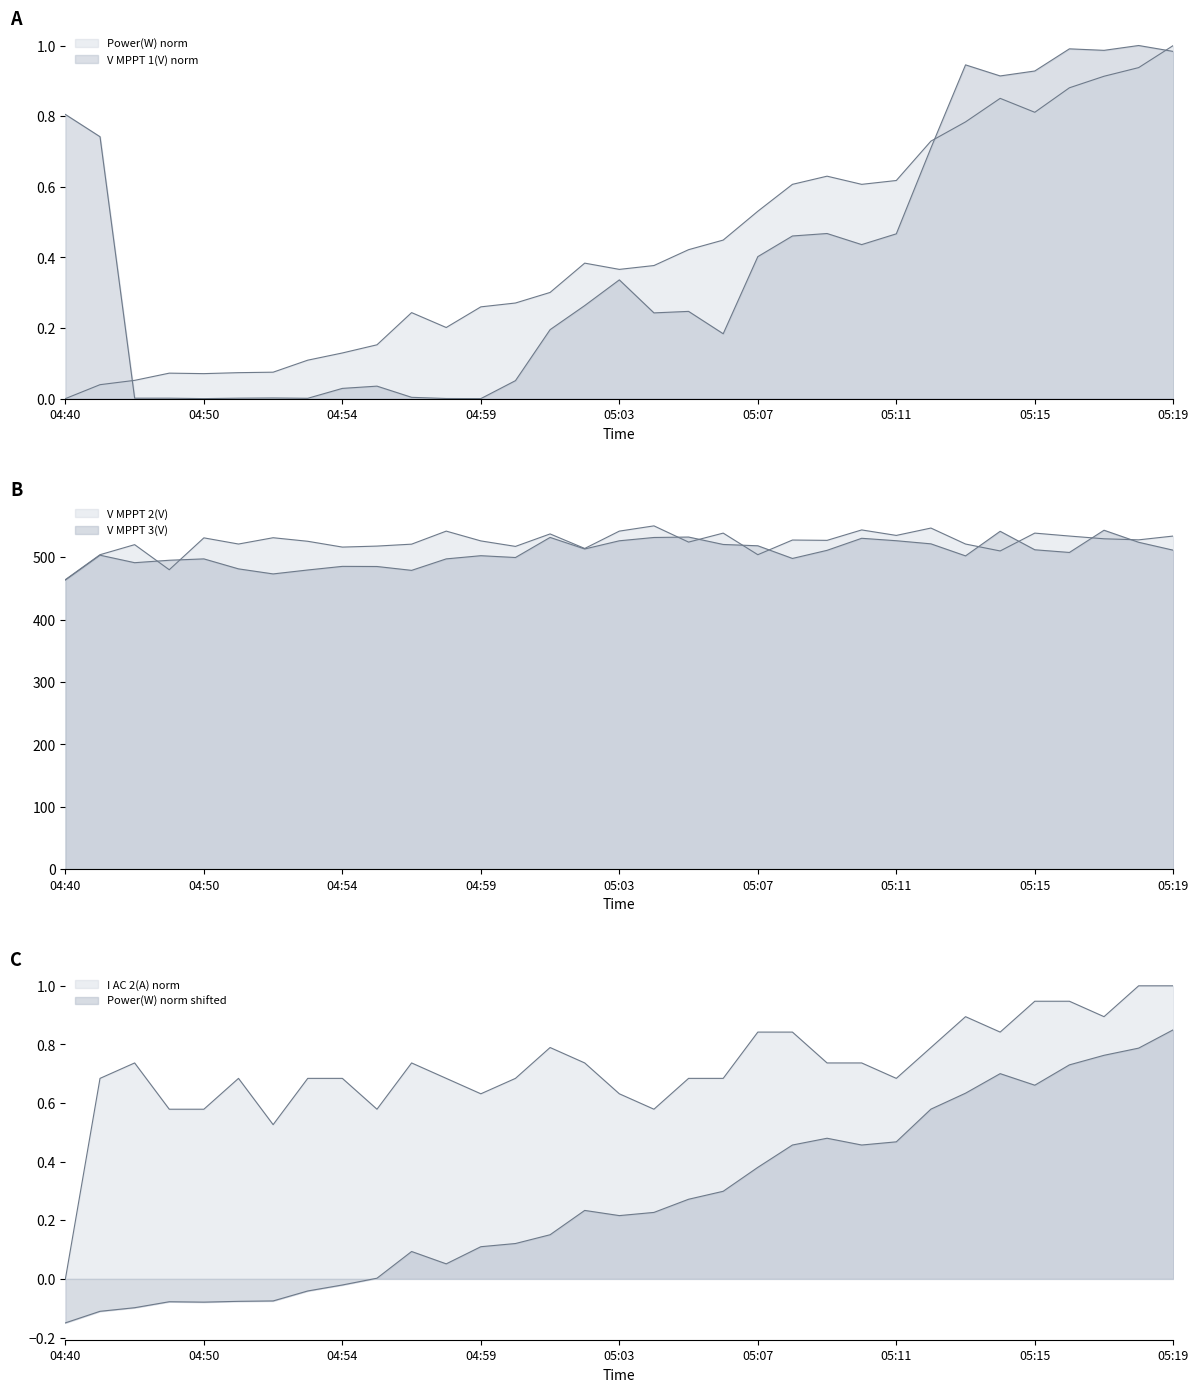

What is the total value across all series at 05:00?

1017.6